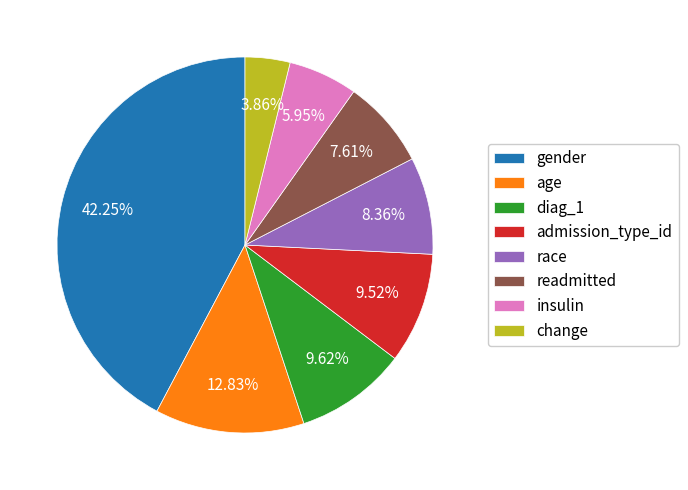

Count the number of slices in the pie.

8